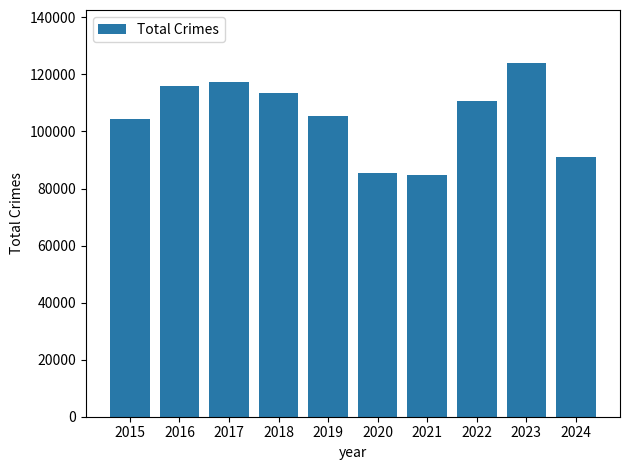

Are the bars horizontal?

No